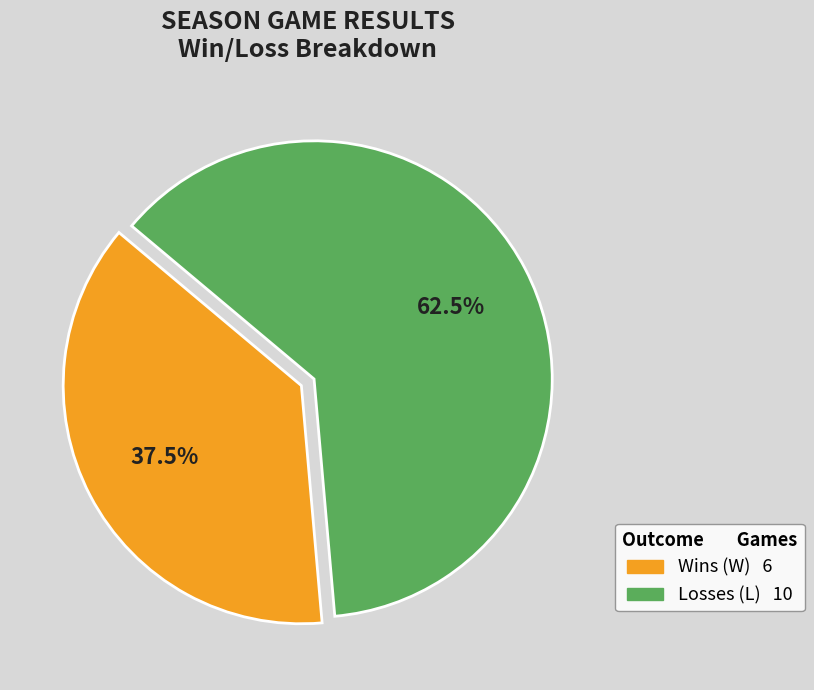

Is there any slice that represents more than half of the pie?

Yes